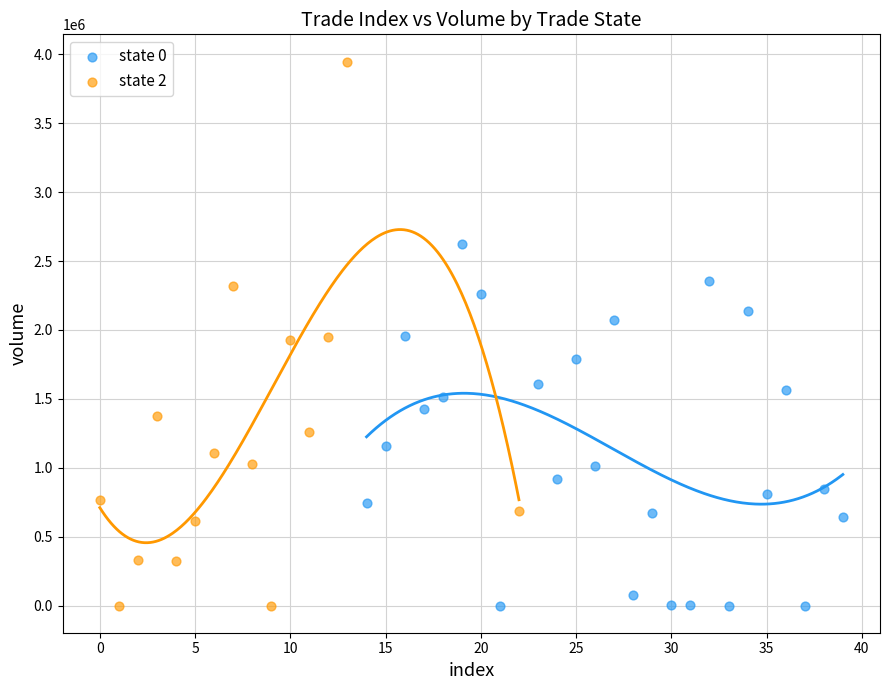

Which series has the largest Y range (max minus min)?

state 2